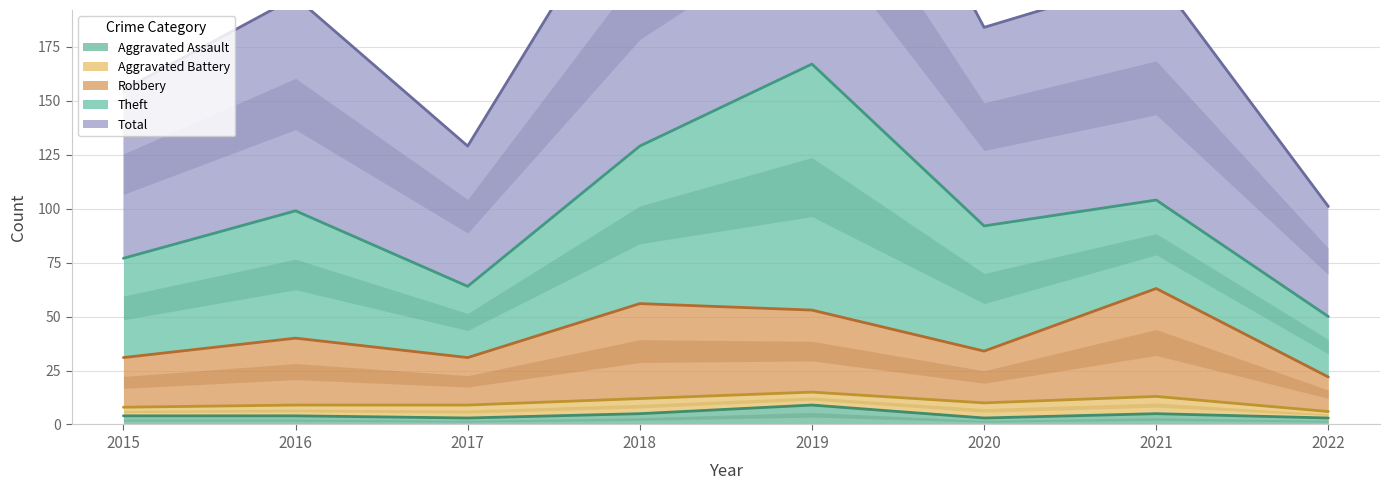

Is it true that Aggravated Assault equals 4 at 2015?

True